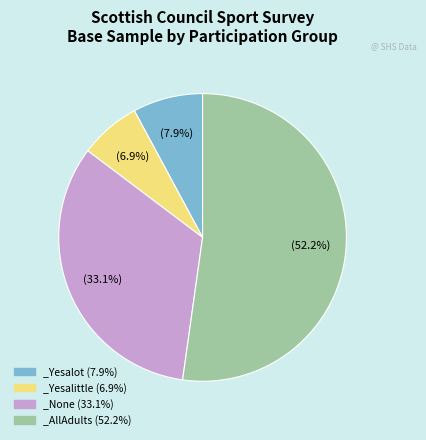

To the nearest percent, what portion does _AllAdults represent?

52%